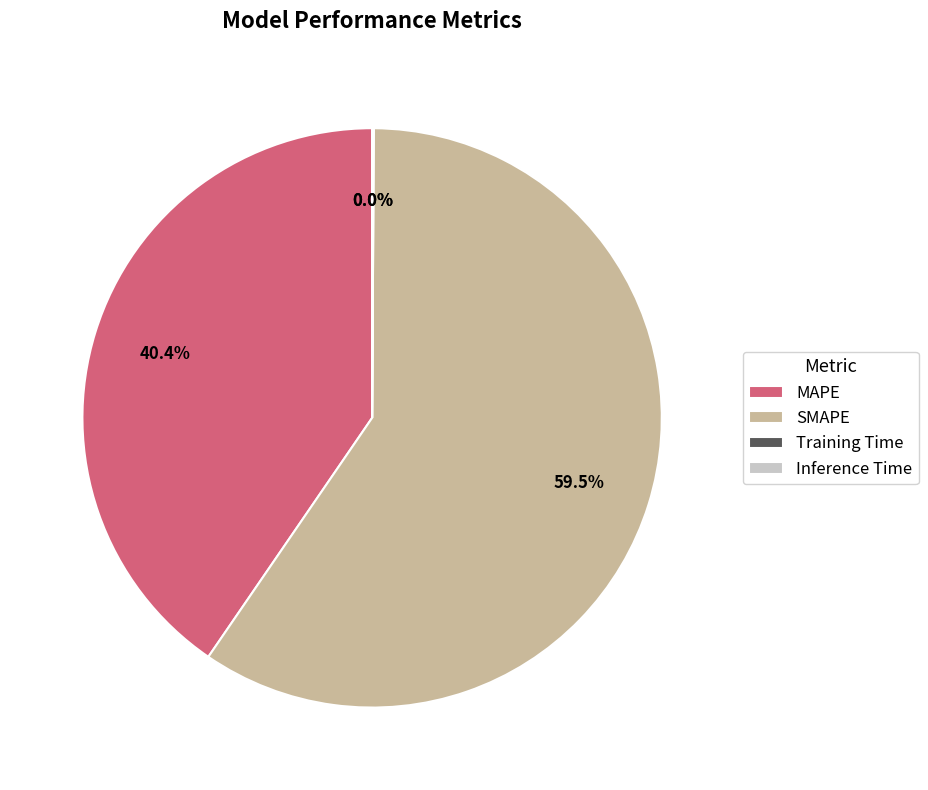

Is the sum of SMAPE and MAPE greater than half?

Yes